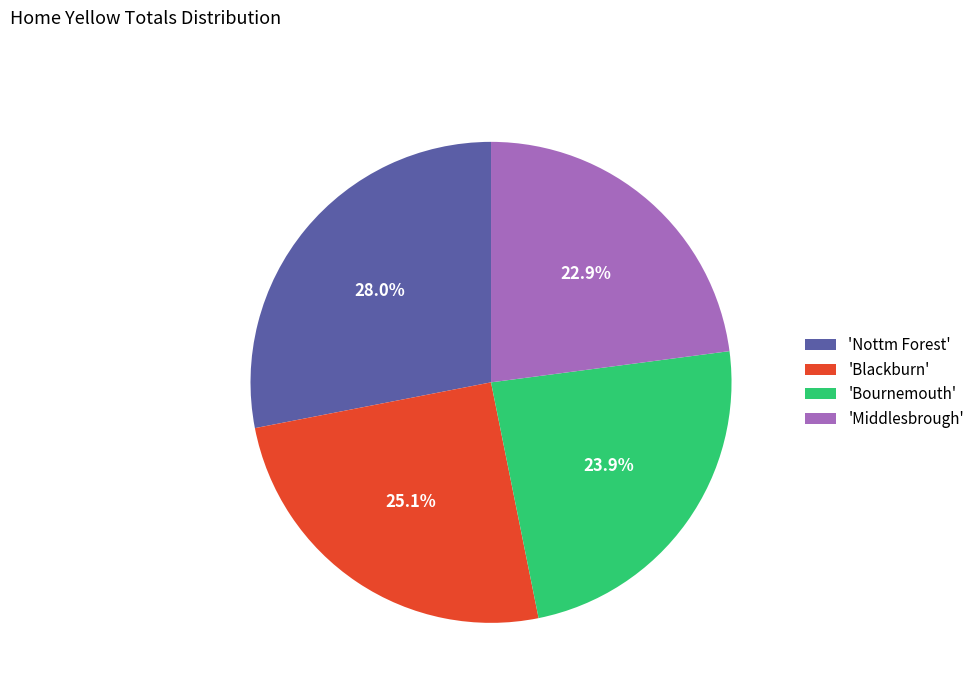

What is the smallest slice in the pie chart?

'Middlesbrough'